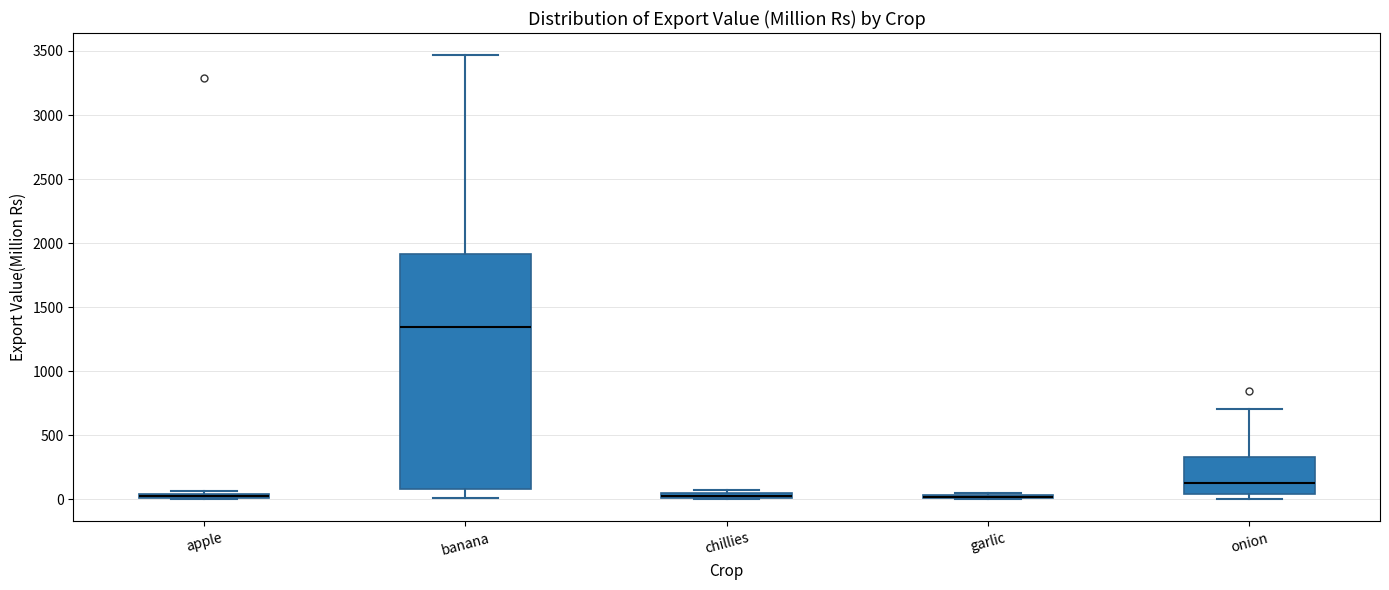

Where does the lower whisker of the box for banana end on the y-axis? The values are not printed on the chart, so give them approximately, as read against the axis.

0